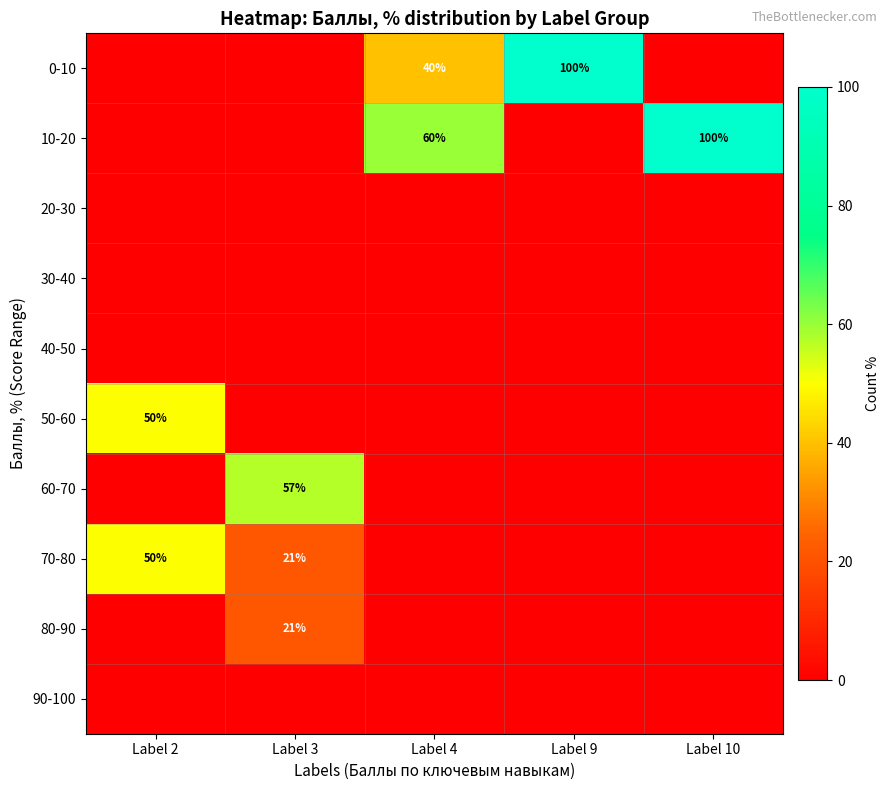

Is it true that 0-10 equals 17 at Label 4?

False